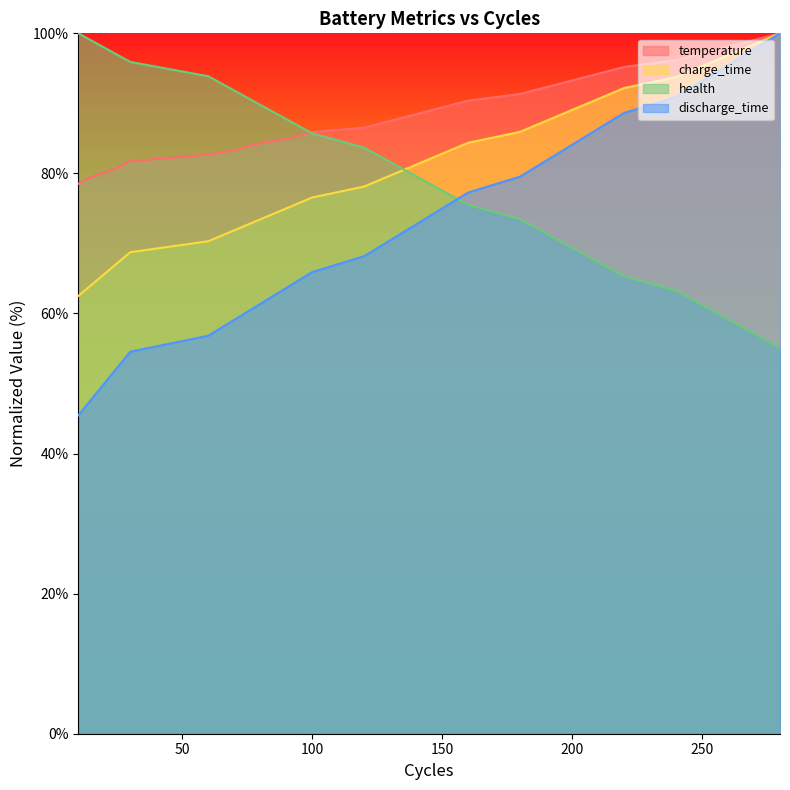

What is the total value across all series at 160?

327.5